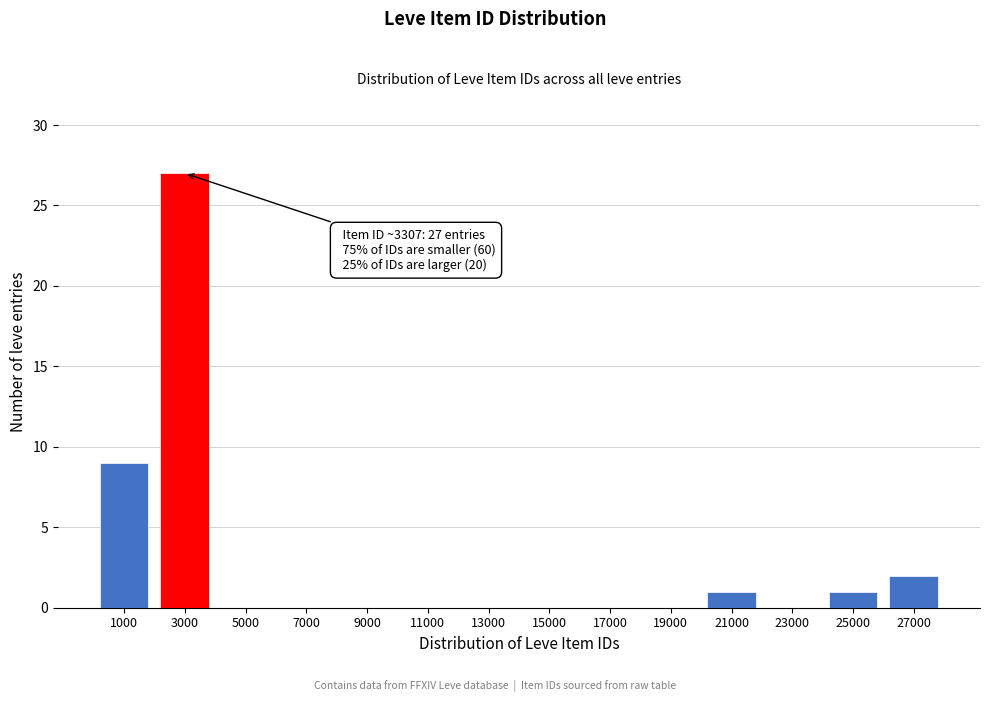

Reading left to right, extract all data points from this chart.

1000=9	3000=27	5000=0	7000=0	9000=0	11000=0	13000=0	15000=0	17000=0	19000=0	21000=1	23000=0	25000=1	27000=2